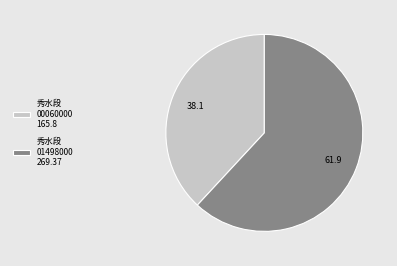

What is the smallest slice in the pie chart?

秀水段 00060000 165.8